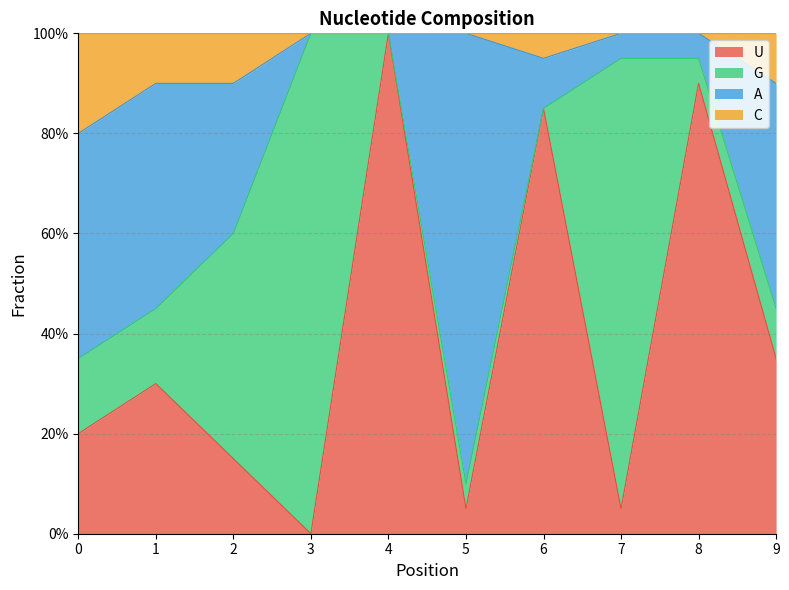

What is the value of the A point at the 8th from the left?

1.0